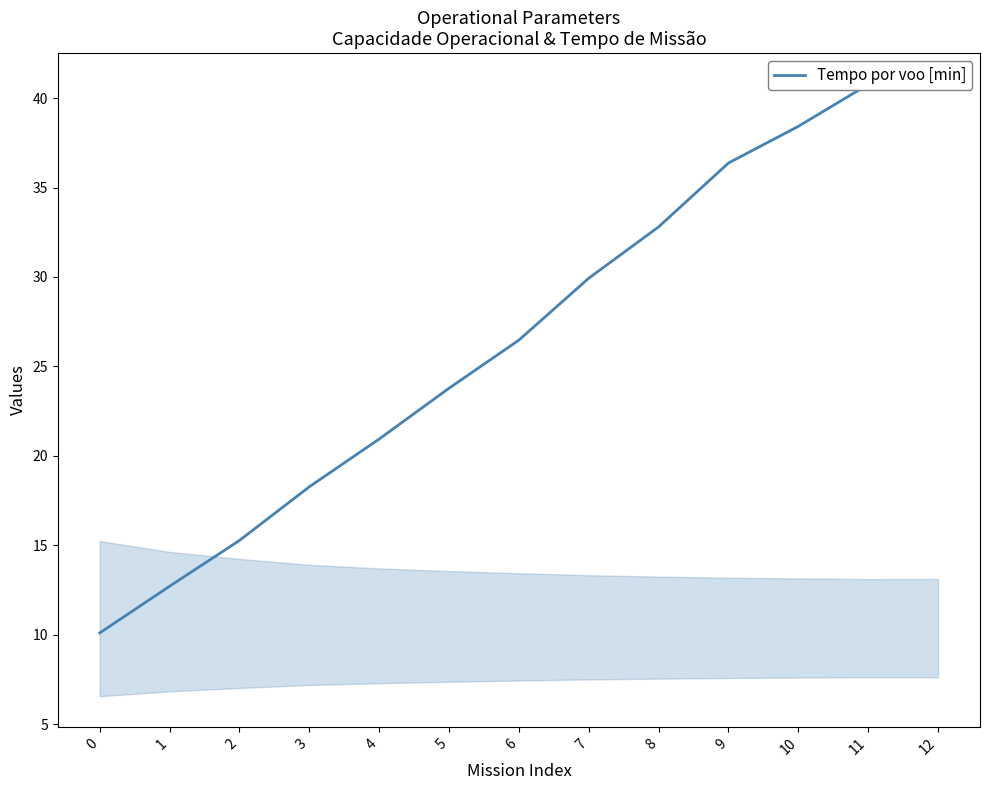

How many lines are shown in the chart?

1